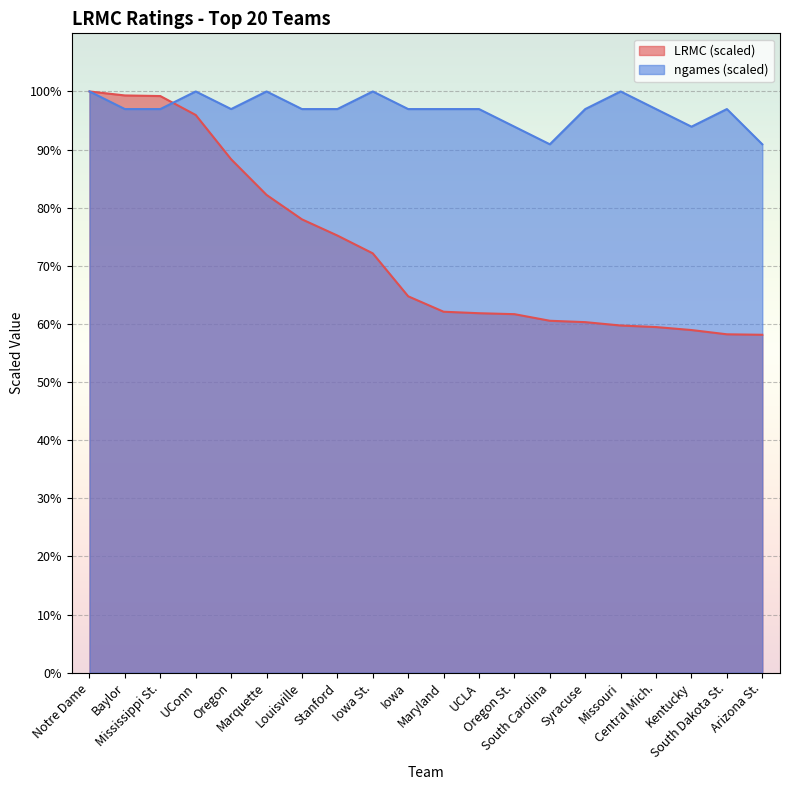

Rank the series at Oregon from lowest to highest value.

LRMC (scaled), ngames (scaled)